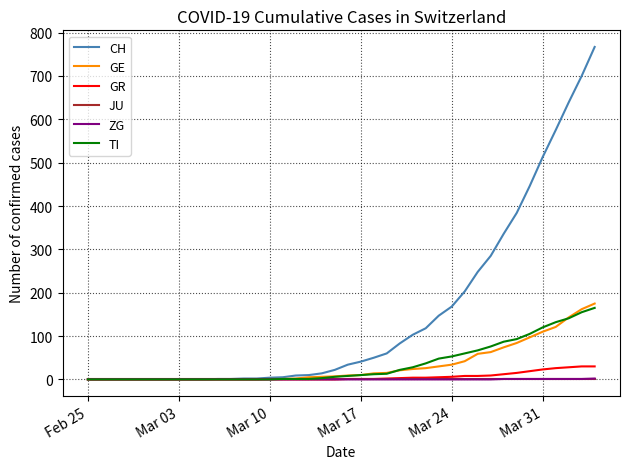

Which series has the largest total across all categories?

CH